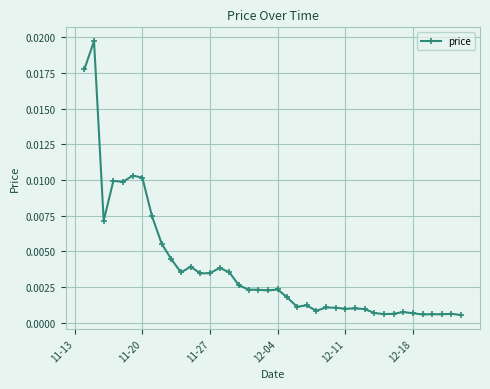

True or false: there are more than 2 points higher than both neighbors.

True